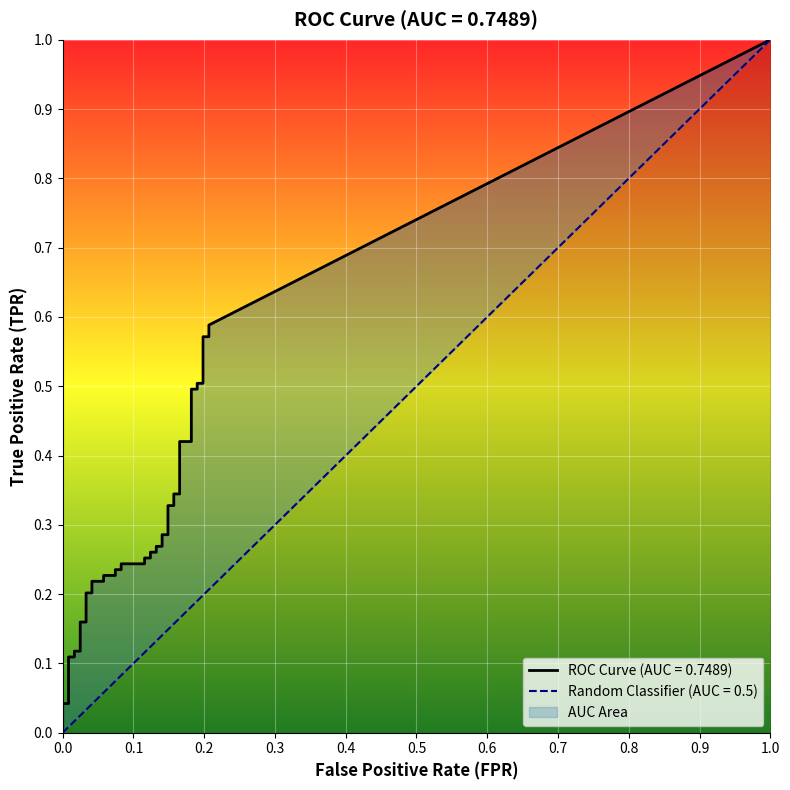

True or false: tpr and fpr cross at least once.

False